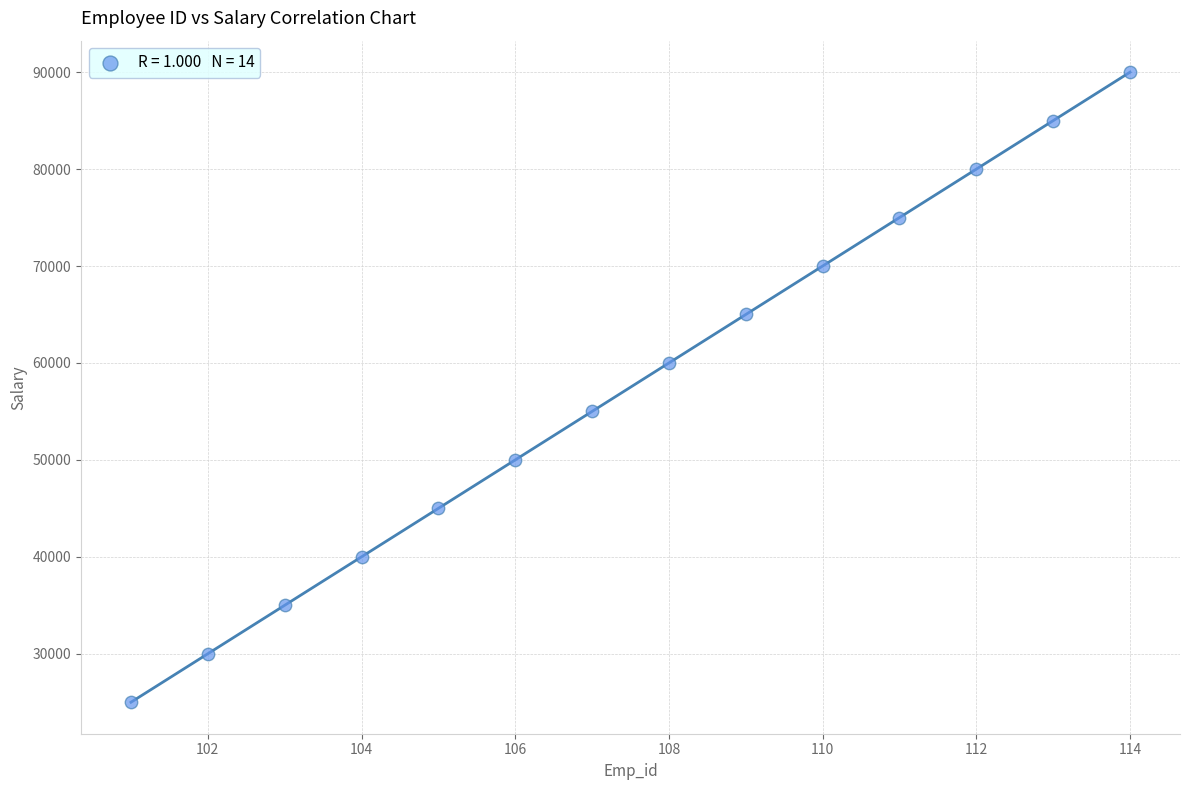

What is the range of Y values (max minus min)?

65000